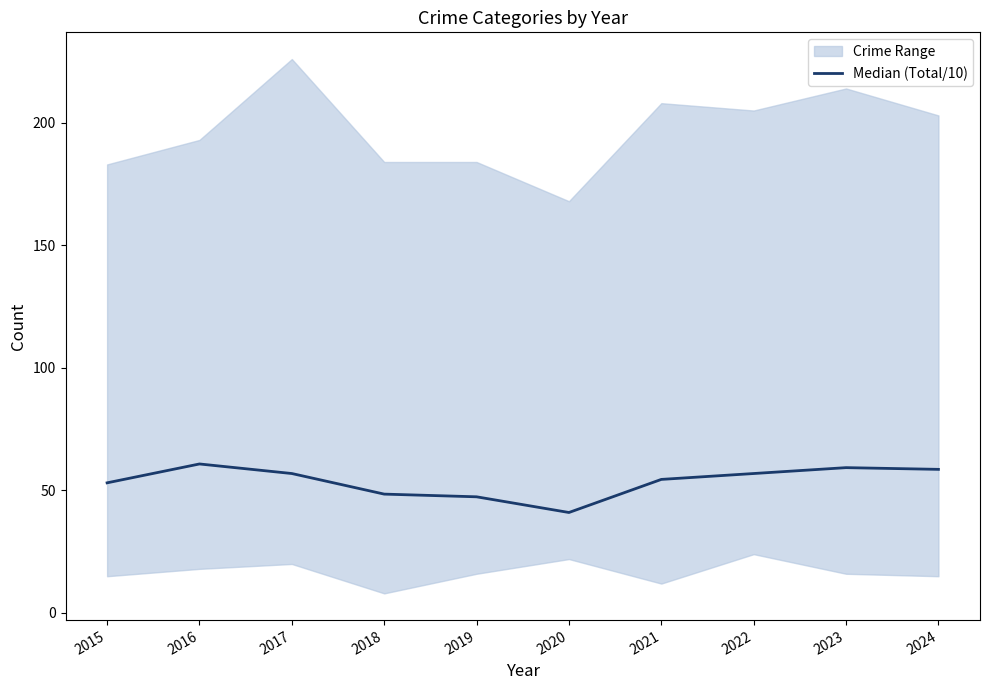

True or false: the data has more than 0 interior local peaks.

True